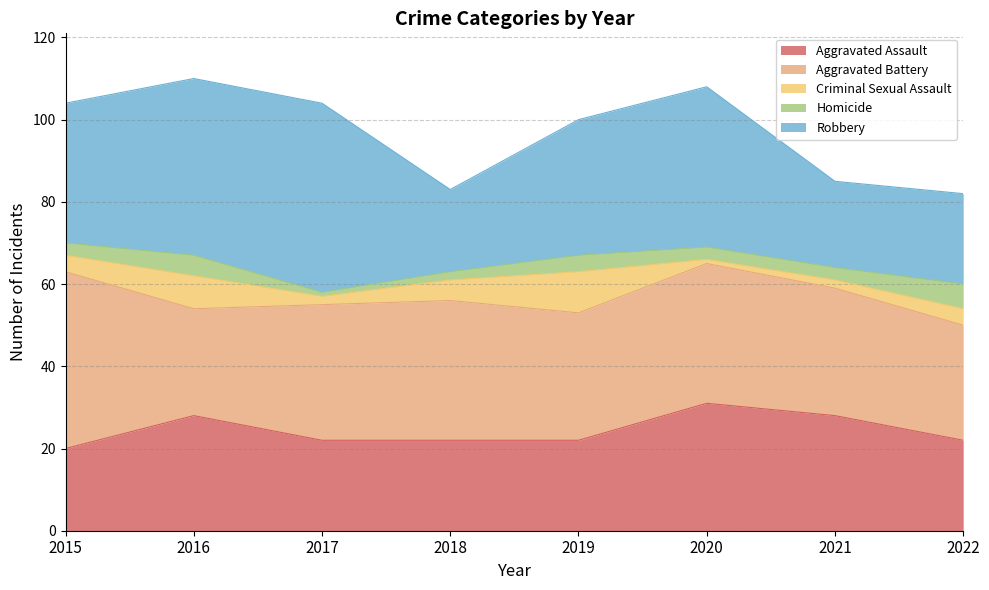

Which series changed the most between 2016 and 2021?

Robbery